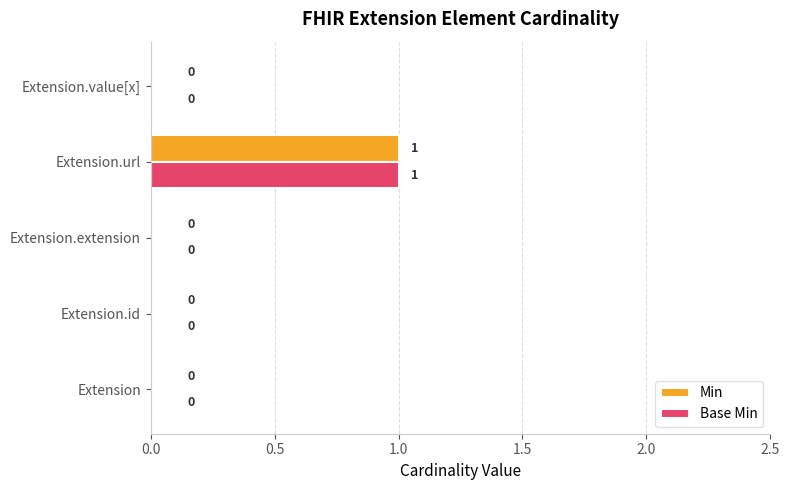

Is it true that Min equals 0 at Extension.extension?

True